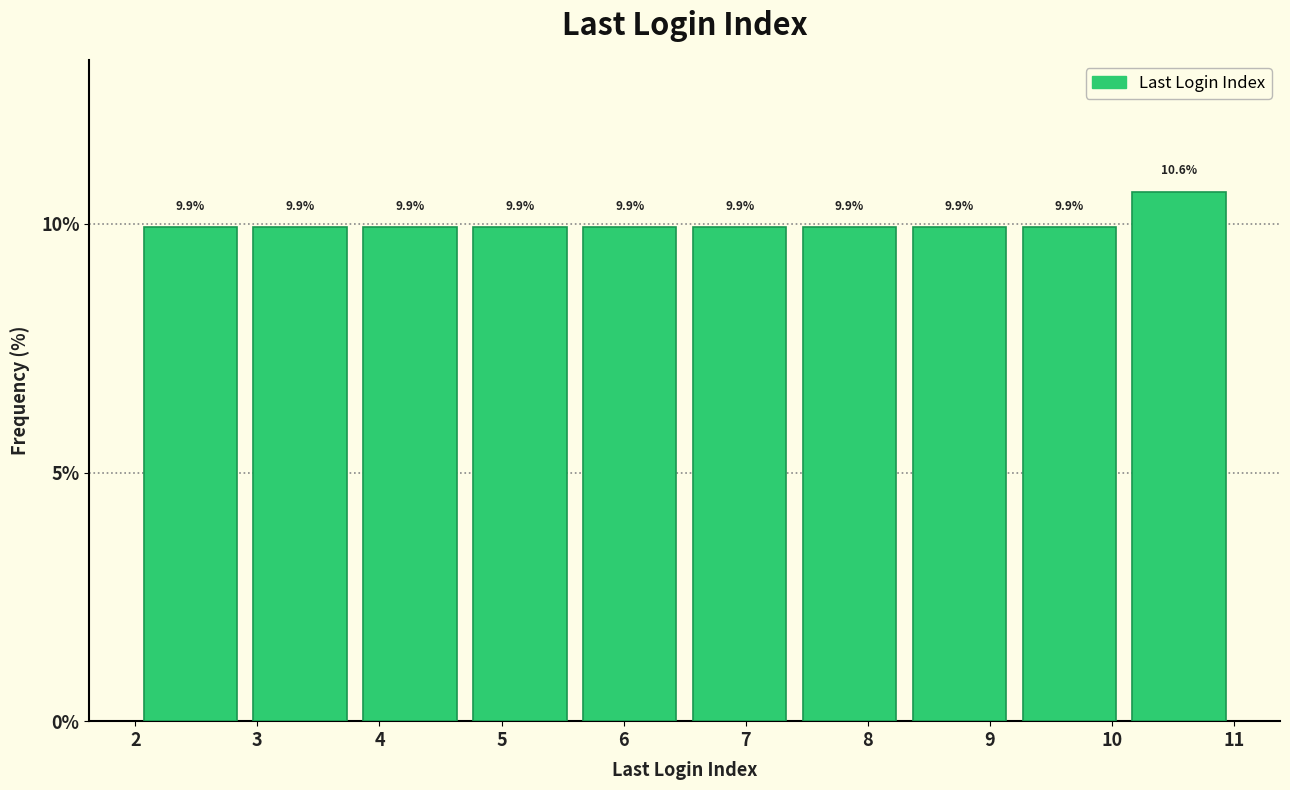

Reading left to right, list every bar in this chart as the range it spans on the x-axis followed by its height.

2.0 to 2.9: 9.9
2.9 to 3.8: 9.9
3.8 to 4.7: 9.9
4.7 to 5.6: 9.9
5.6 to 6.5: 9.9
6.5 to 7.4: 9.9
7.4 to 8.3: 9.9
8.3 to 9.2: 9.9
9.2 to 10.1: 9.9
10.1 to 11.0: 10.6